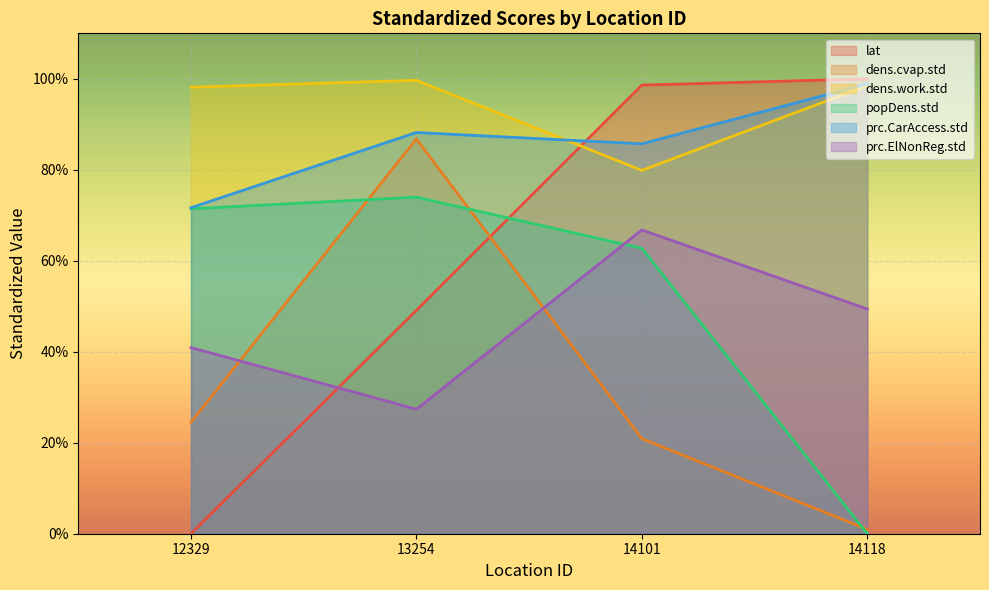

Rank the series at 12329 from highest to lowest value.

dens.work.std, prc.CarAccess.std, popDens.std, prc.ElNonReg.std, dens.cvap.std, lat